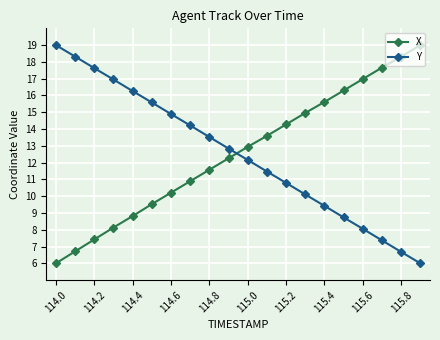

What is the difference between the maximum and second lowest values in the Y series?

12.3